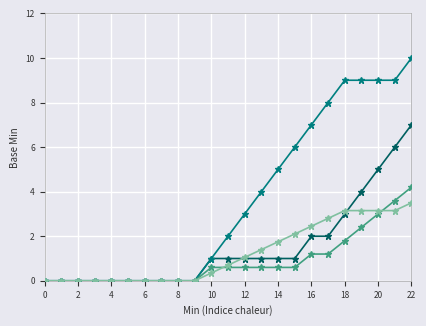

At which category is the sum across all series the highest?

22